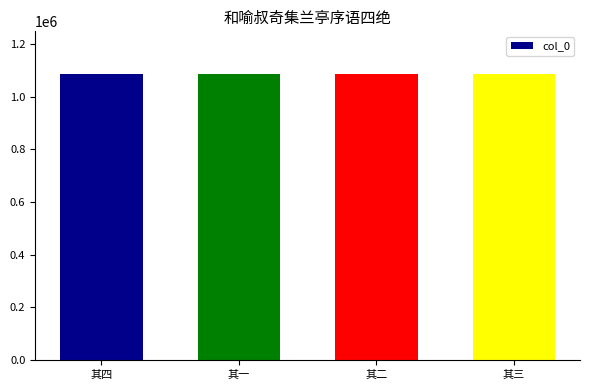

Read the value at 其四.

1084990